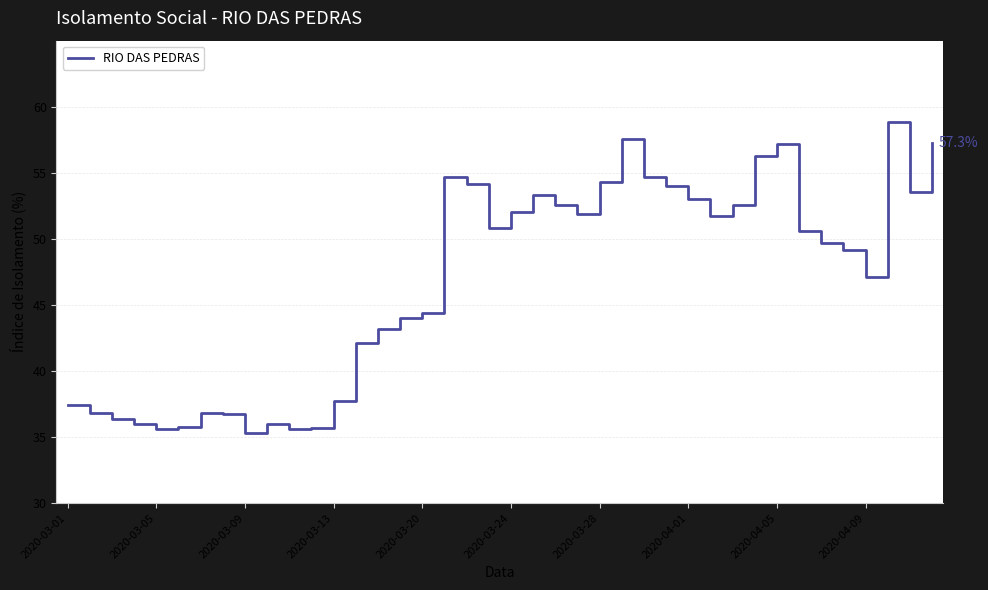

What is the smallest value displayed?

35.3